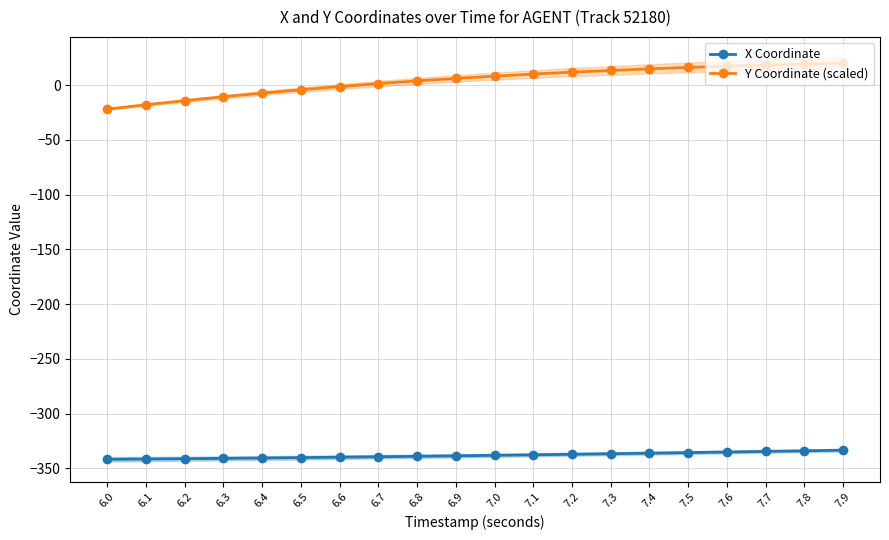

What is the approximate value of X Coordinate at 7.1?

-337.7